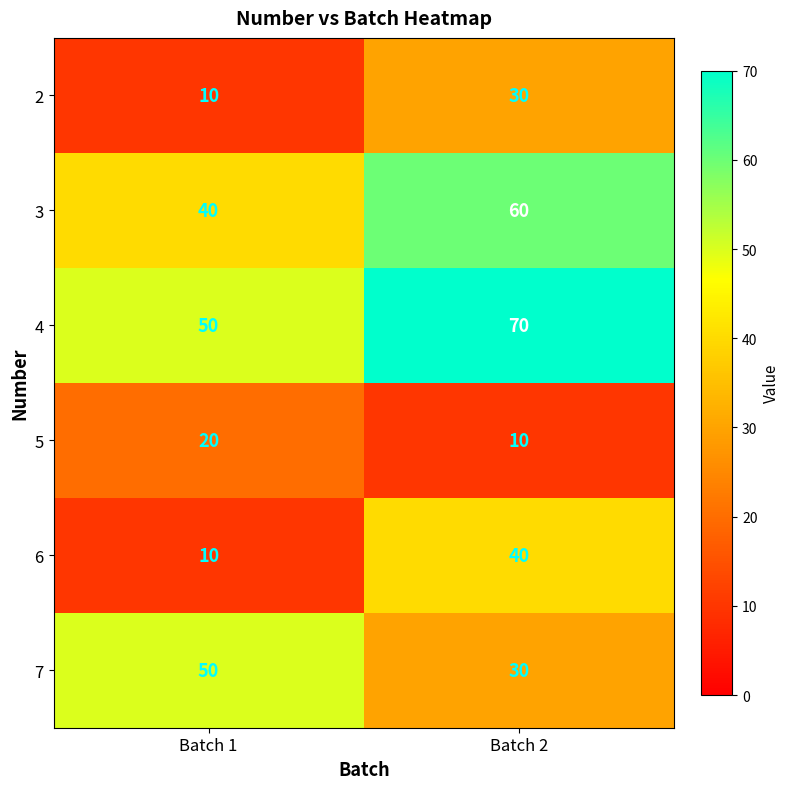

Count the number of data series in this chart.

6